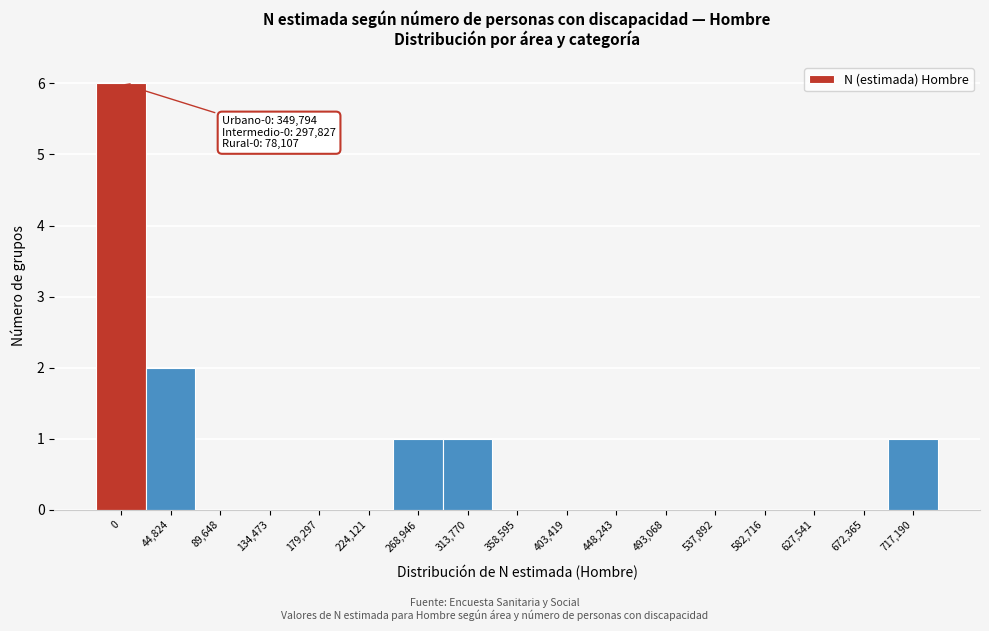

Reading left to right, transcribe all the data shown in this chart.

0=6	44,824=2	89,648=0	134,473=0	179,297=0	224,121=0	268,946=1	313,770=1	358,595=0	403,419=0	448,243=0	493,068=0	537,892=0	582,716=0	627,541=0	672,365=0	717,190=1